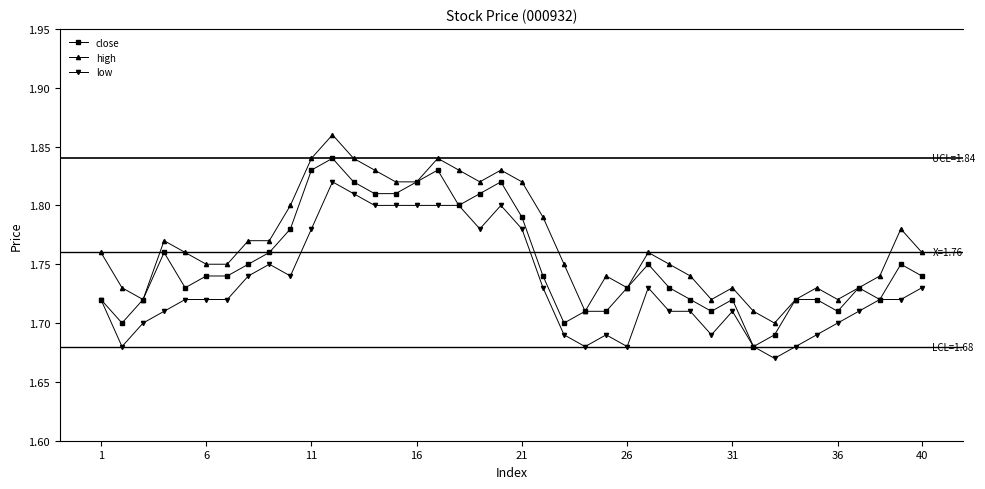

True or false: low and high intersect in this chart.

False